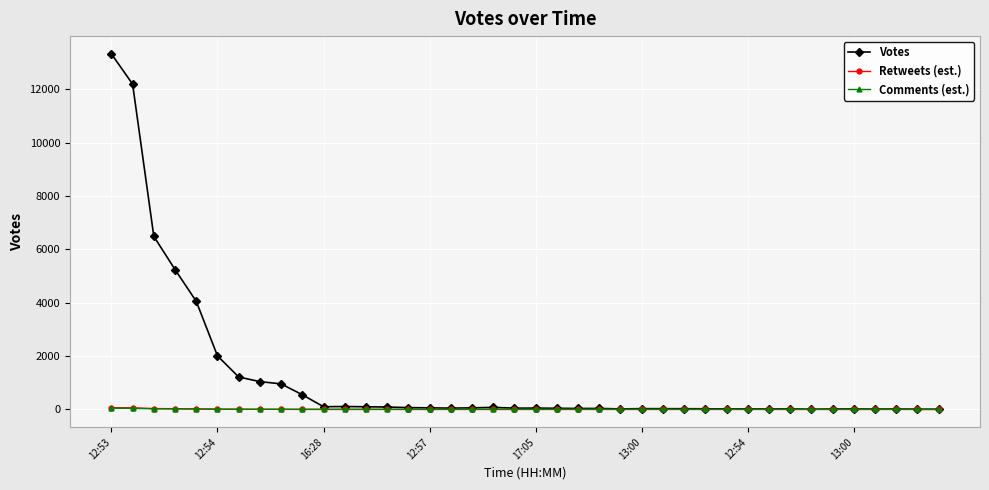

At how many categories does at least one series exceed 5003?

4